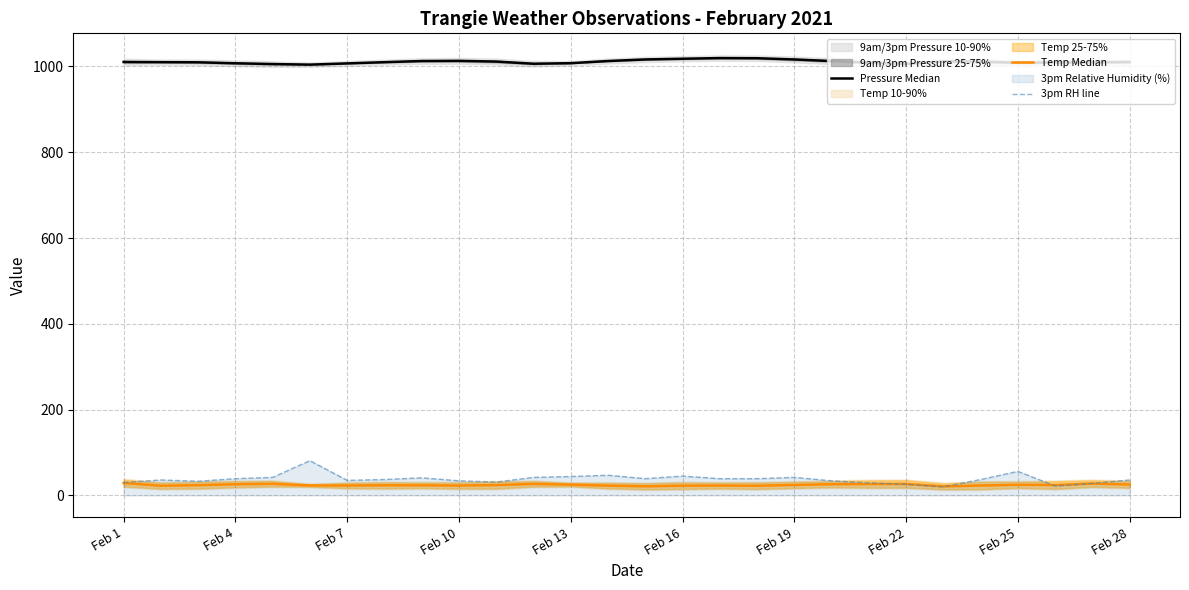

What is the smallest value displayed?

20.0